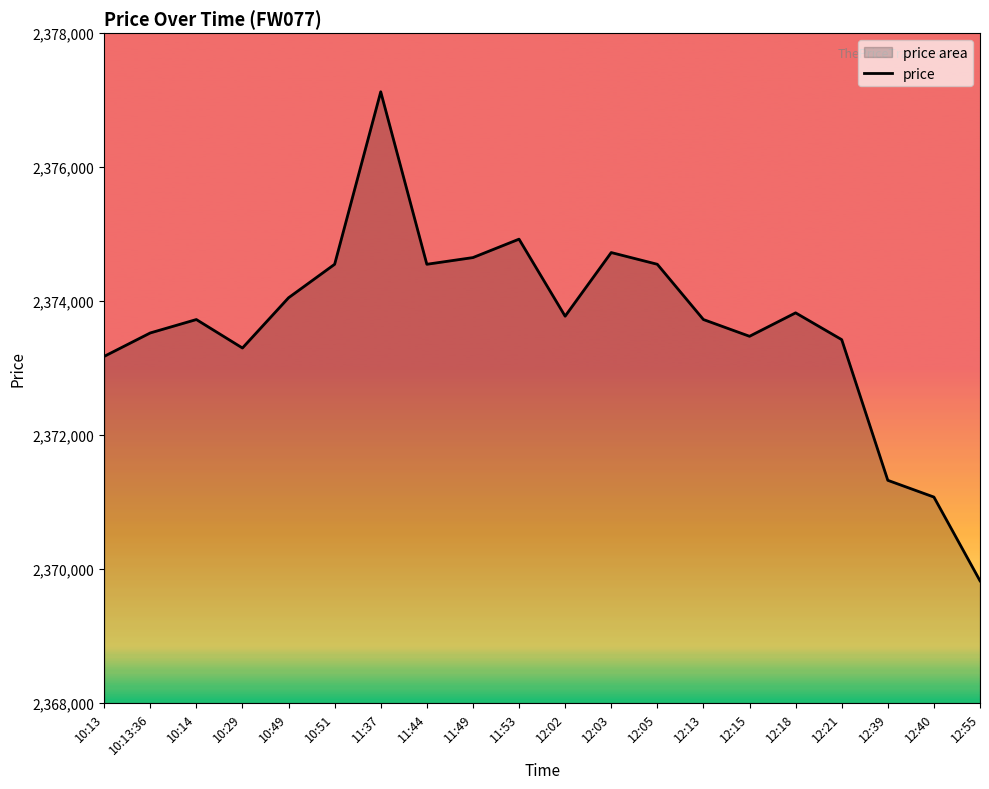

The chart shows a value of 2373725 at 12:13. True or false?

True